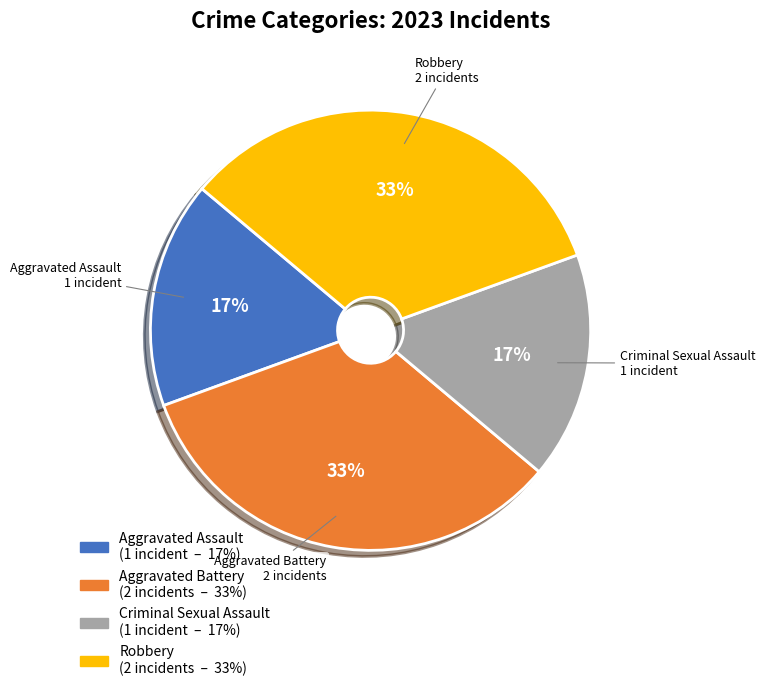

True or false: Robbery accounts for 33% of the total.

True